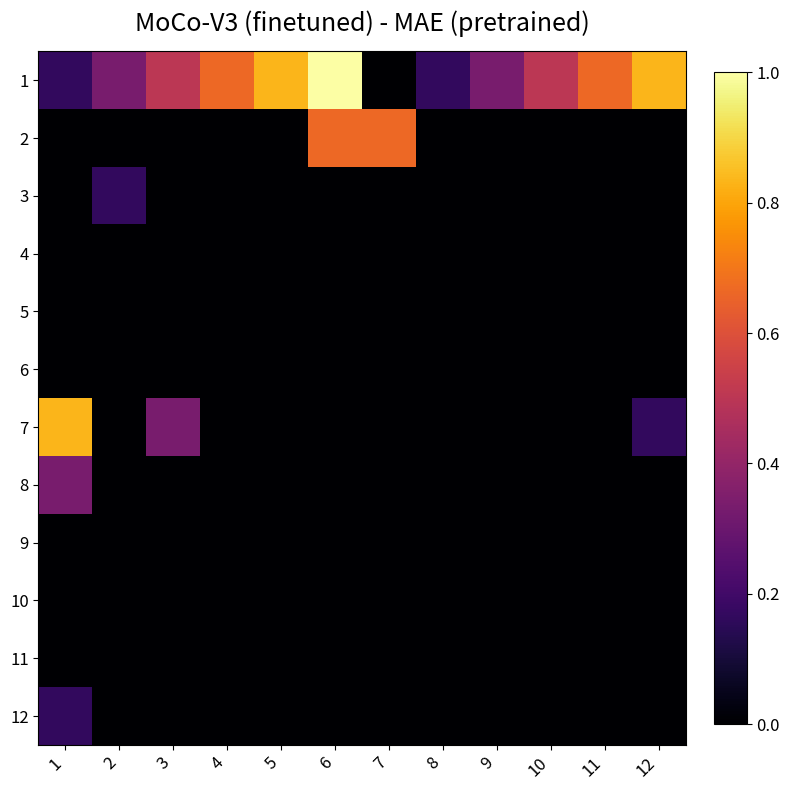

Count the number of categories in the chart.

12